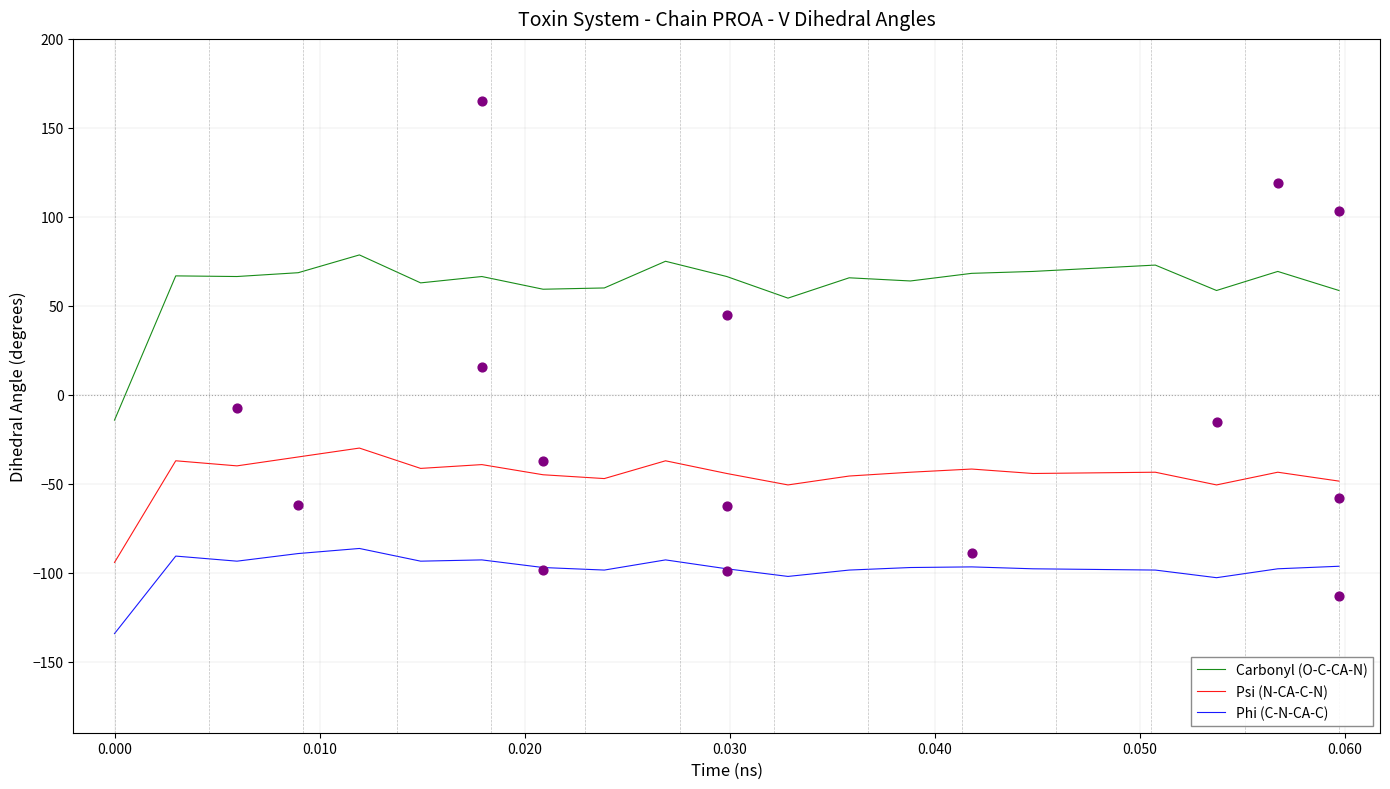

What are all the series names shown in the legend?

Carbonyl (O-C-CA-N), Psi (N-CA-C-N), Phi (C-N-CA-C)